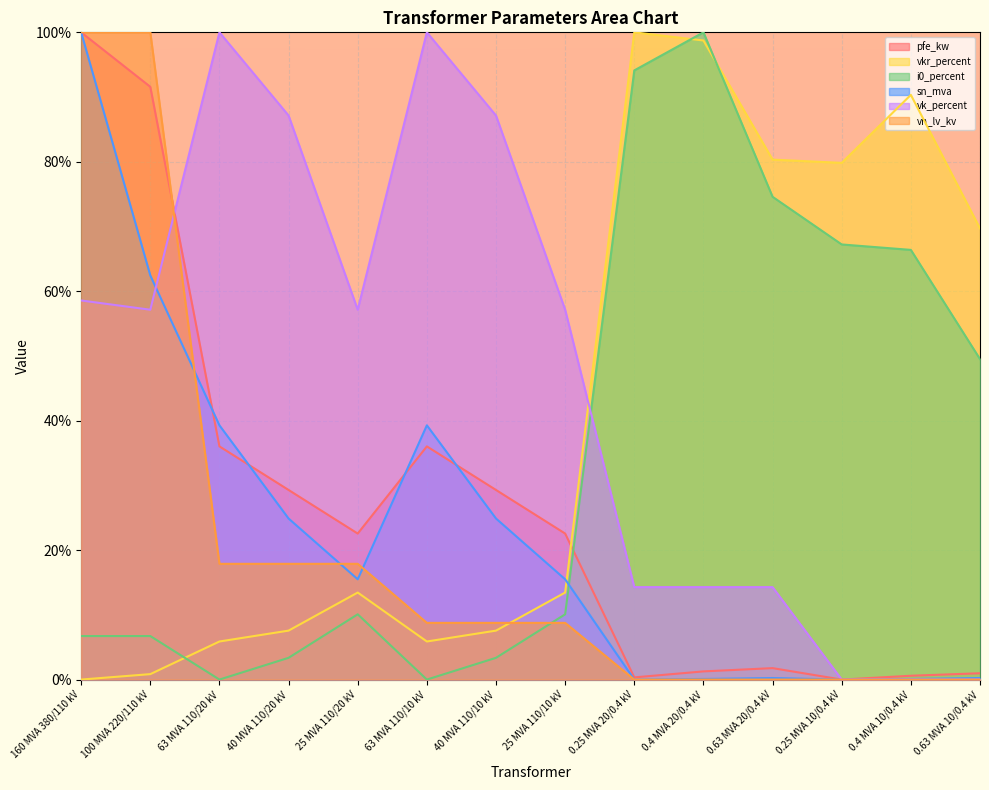

Where does the vk_percent series first go above 57?

160 MVA 380/110 kV